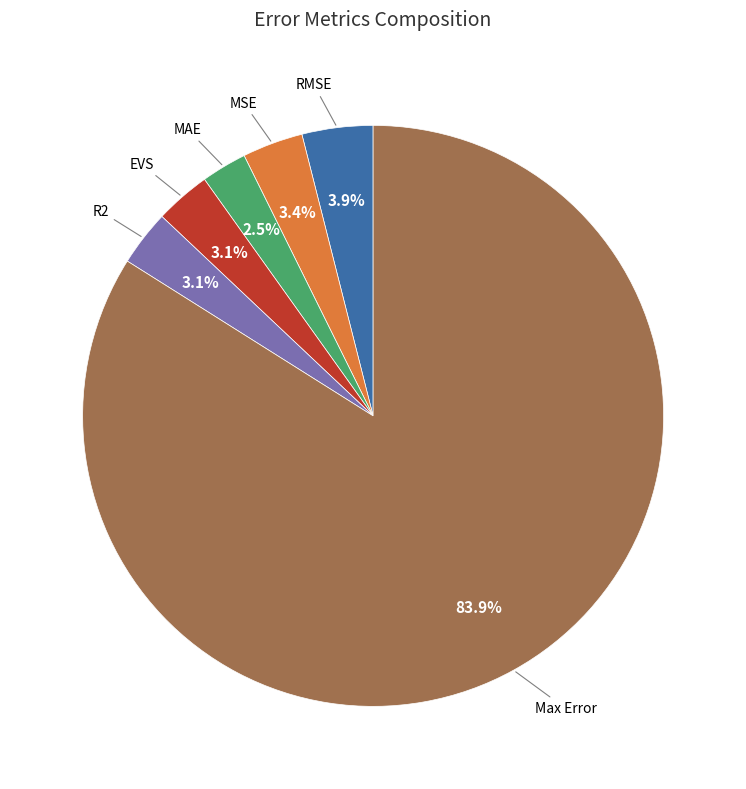

Is there any slice that represents more than half of the pie?

Yes